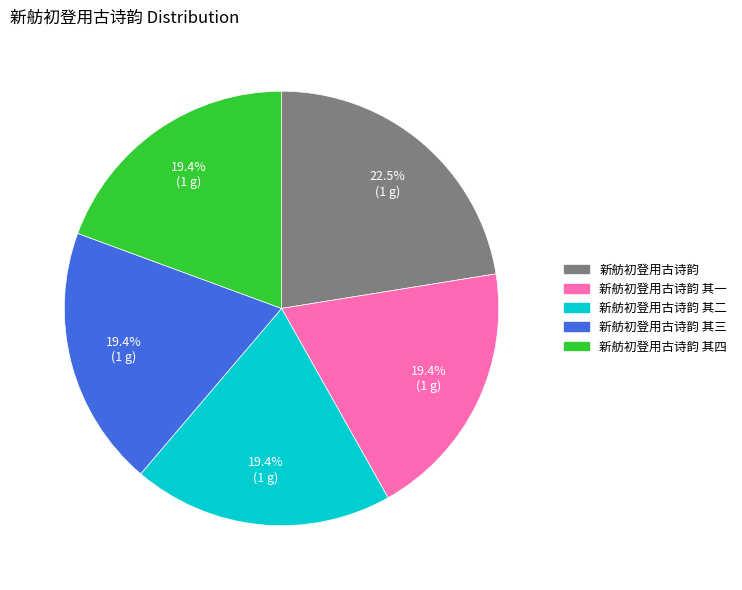

Is there a majority slice in this chart?

No